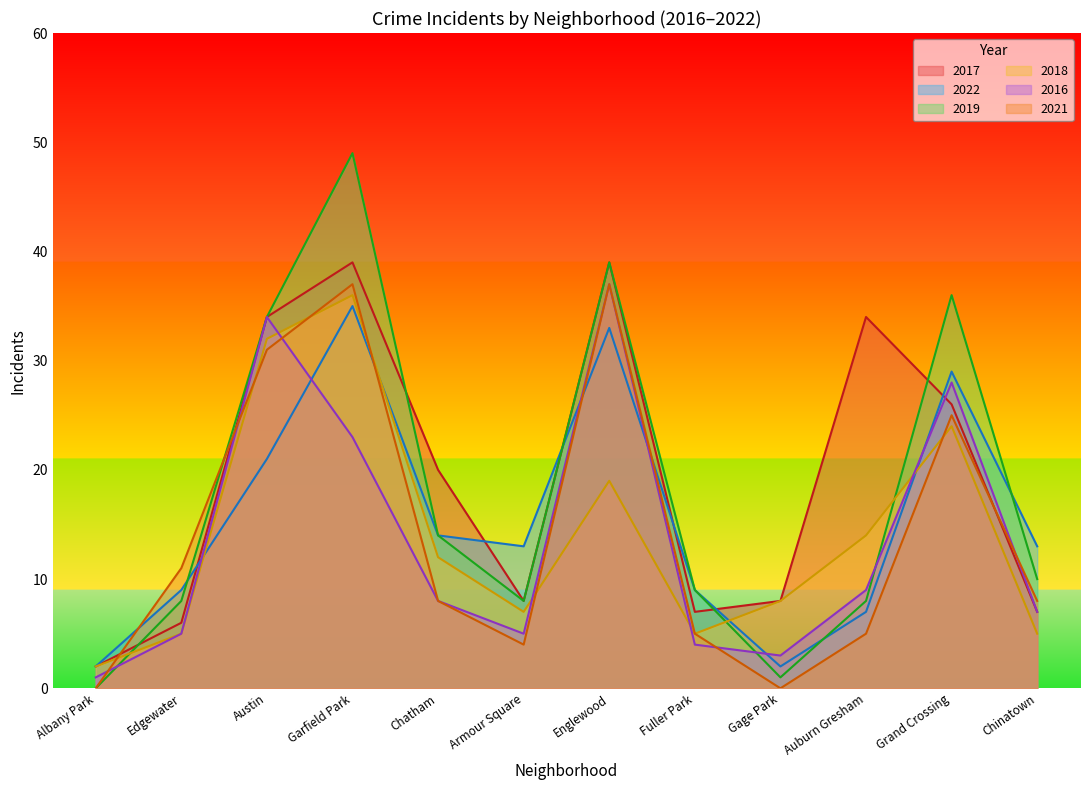

How many data points in 2019 are less than 10?

6